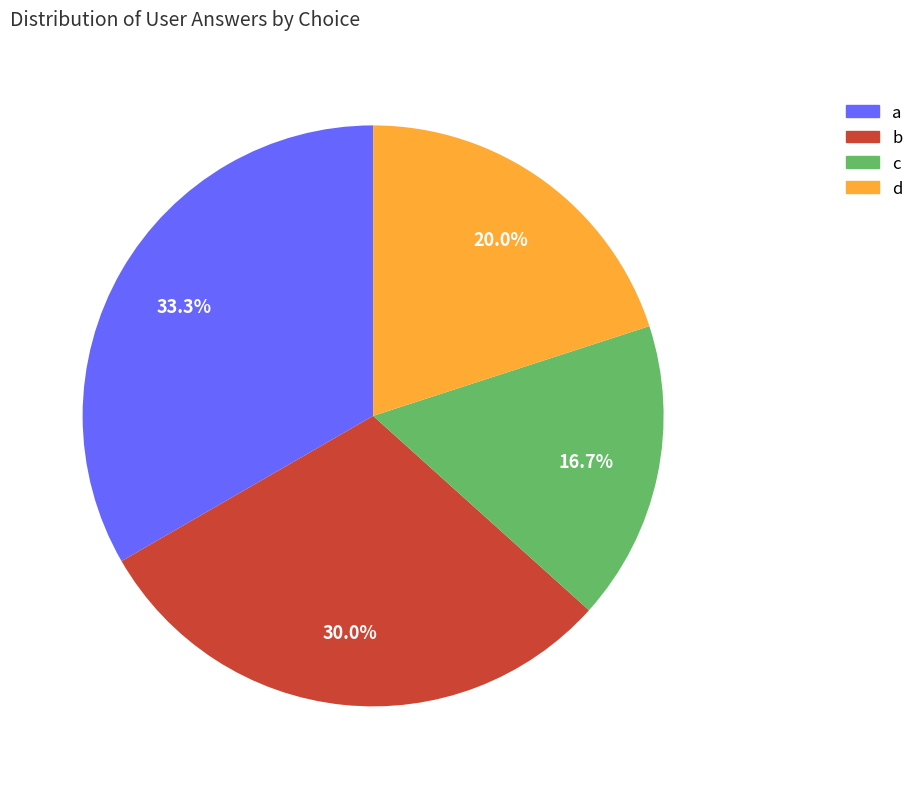

Approximately how many times larger is the value at d compared to c?

1.2